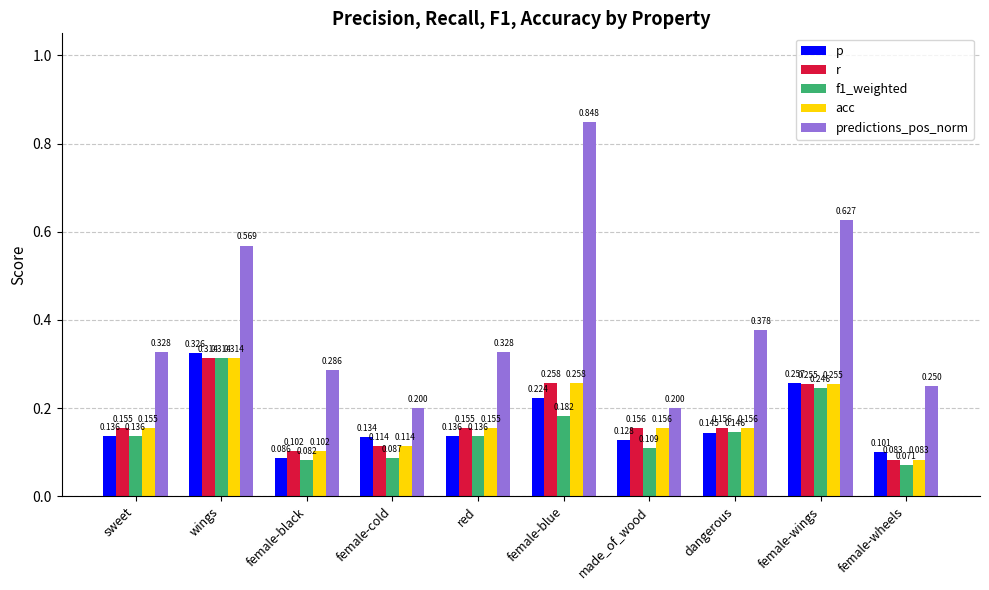

At which label does p reach its peak?

wings